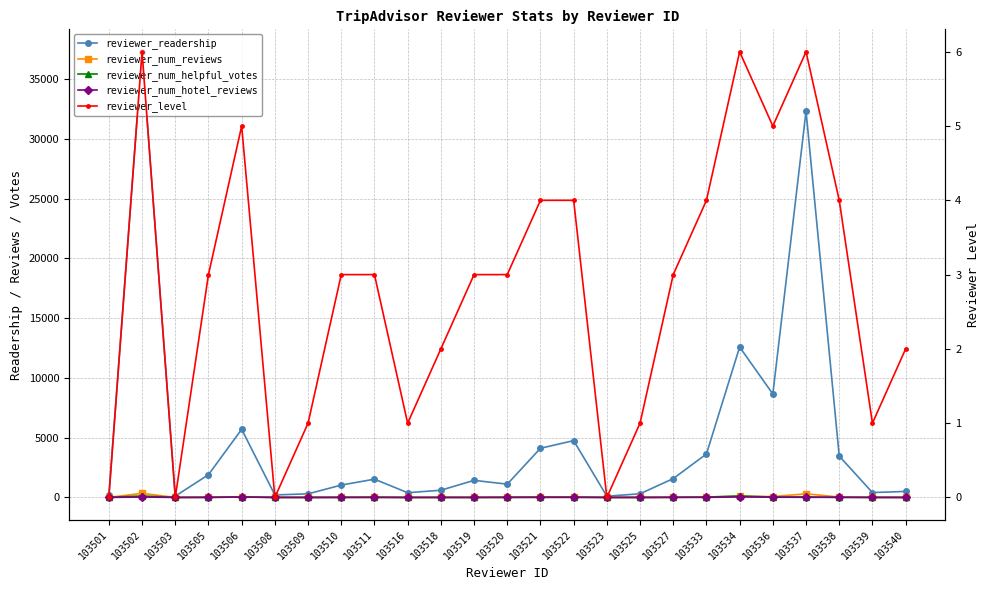

Is this an area chart (filled region under the line)?

No